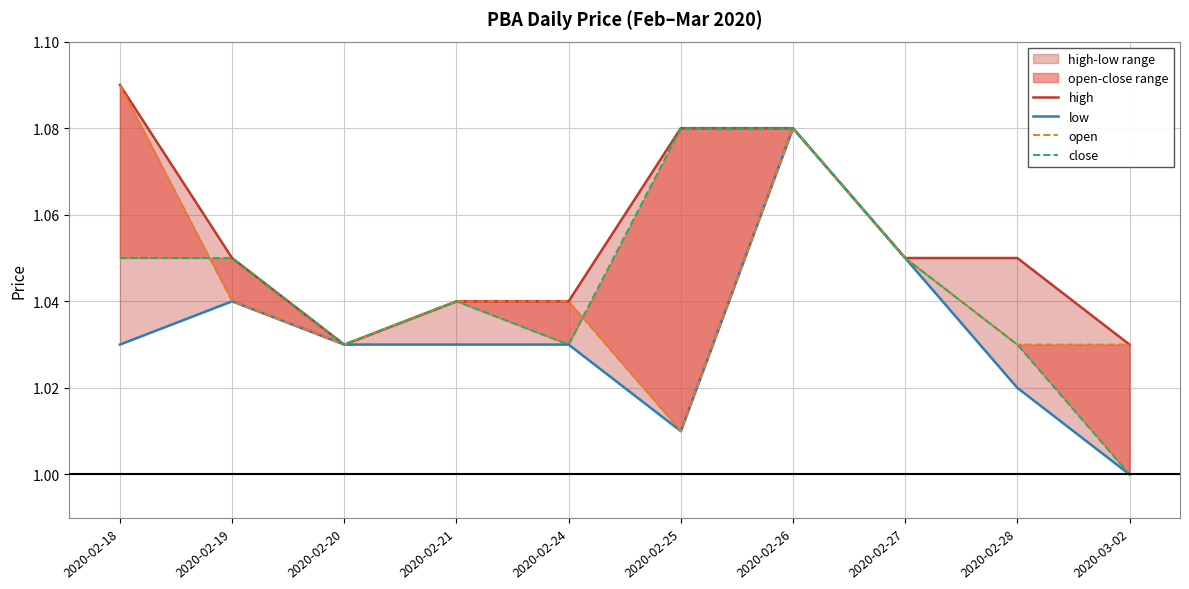

How many interior local peaks does the open series have?

1